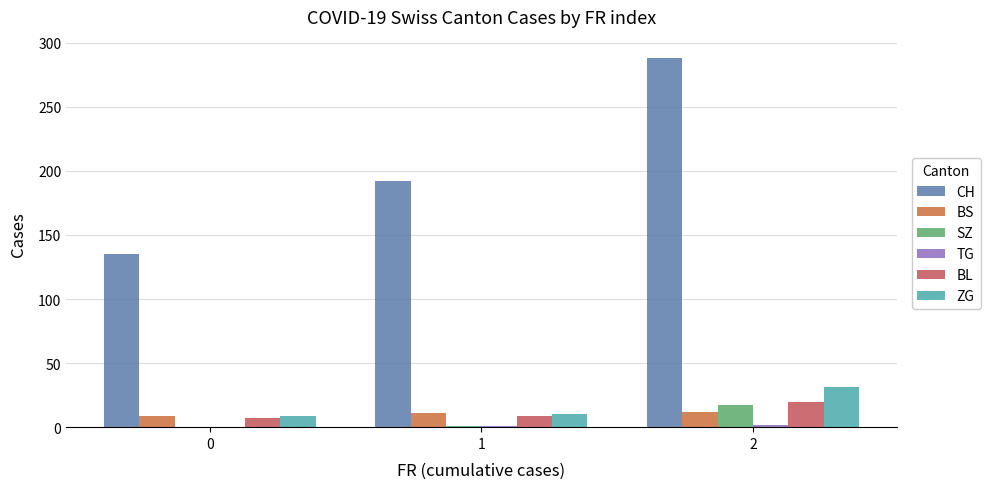

True or false: ZG has a value of 54 at 2.

False